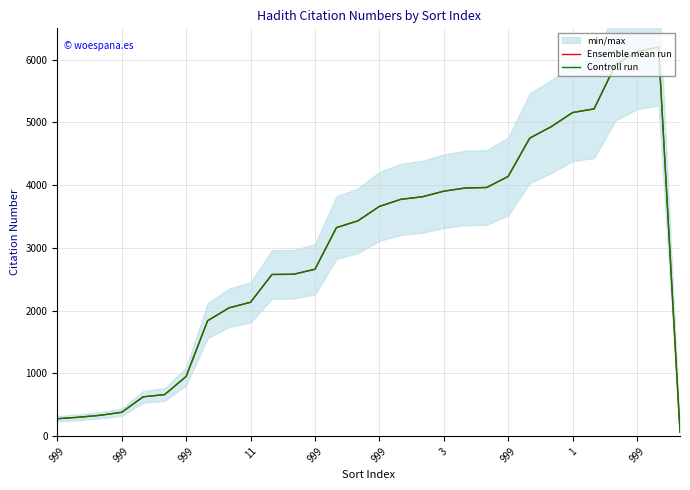

What is the sum of all Controll run values?

89734